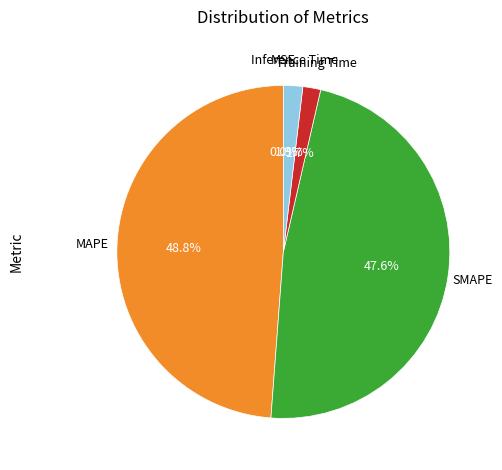

Is there any slice that represents more than half of the pie?

No